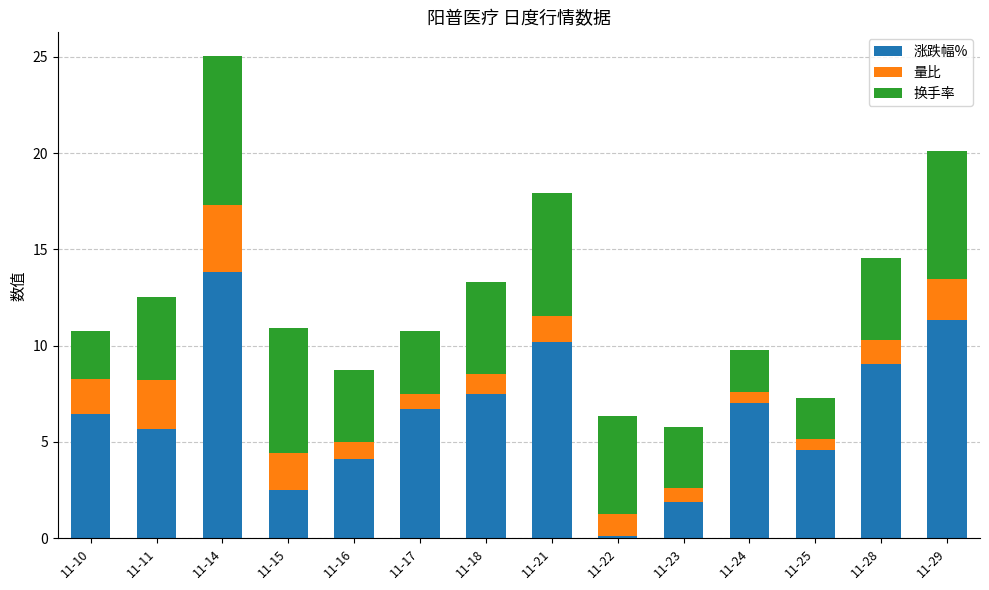

At which category is the sum across all series the highest?

11-14